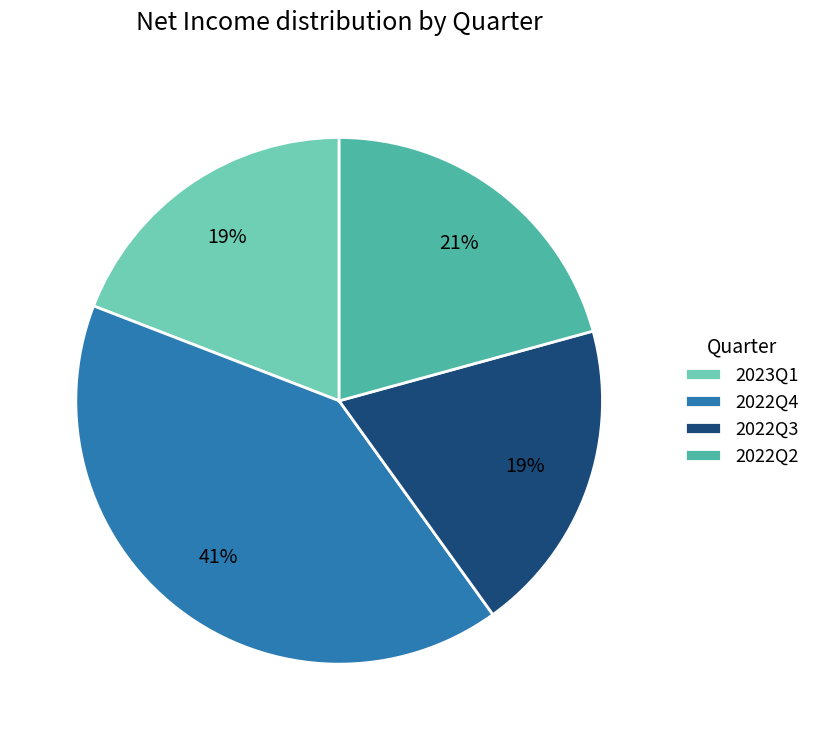

Which category has the biggest portion of the pie?

2022Q4